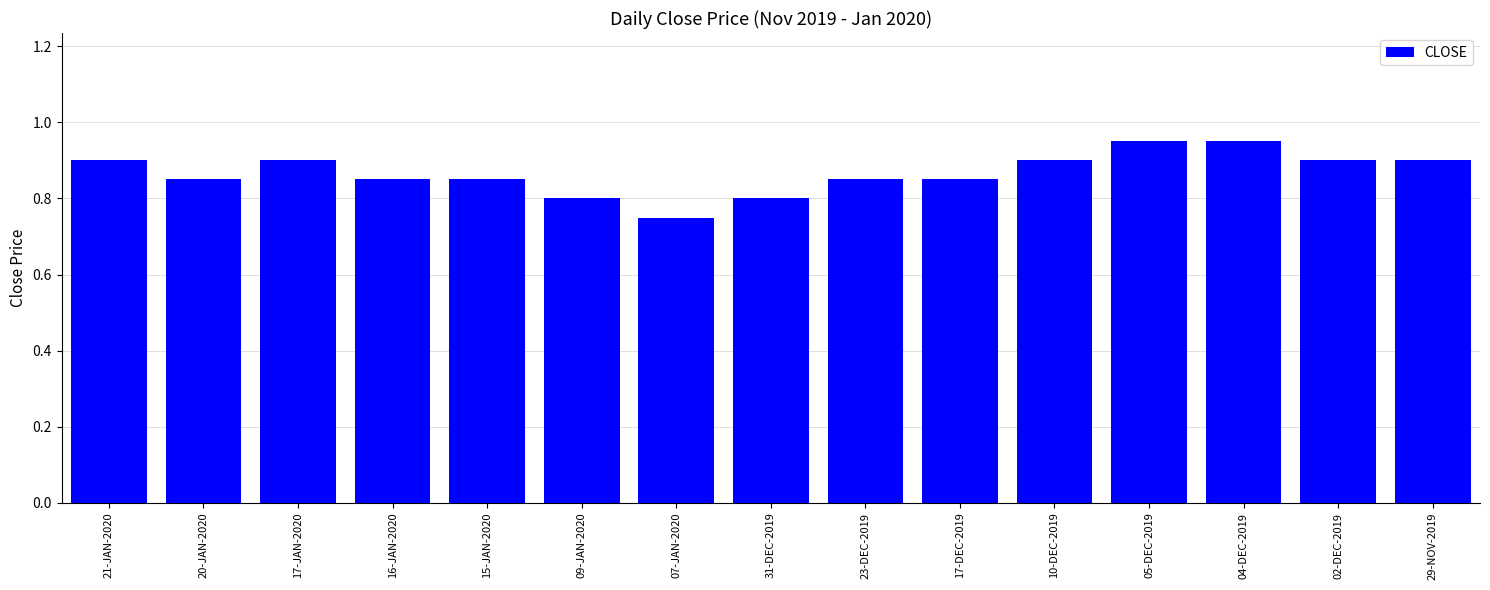

Which label corresponds to the smallest value in the chart?

07-JAN-2020